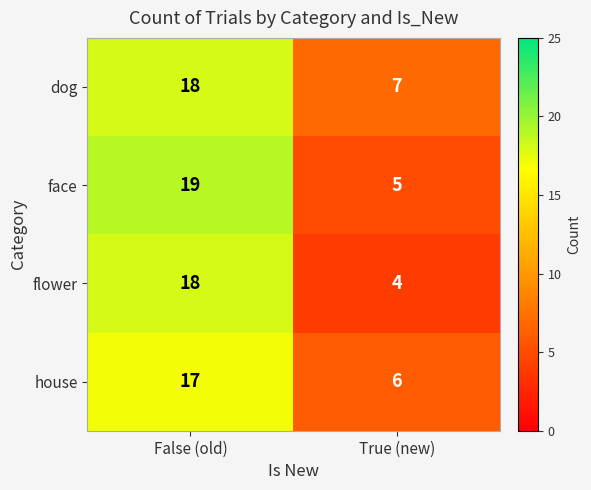

Where is house nearest to the value 11?

True (new)